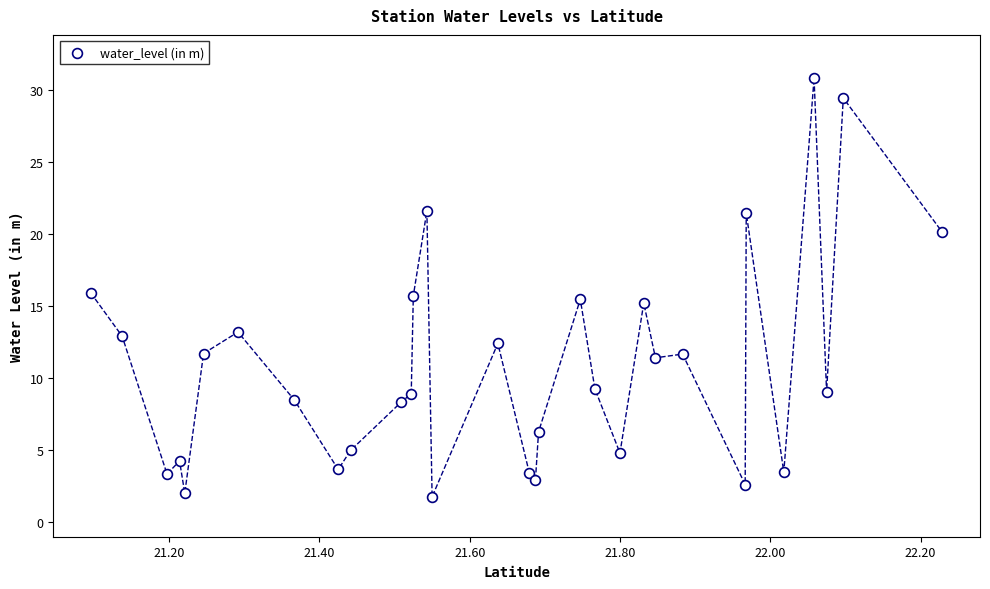

What is the range of X values (max minus min)?

1.1